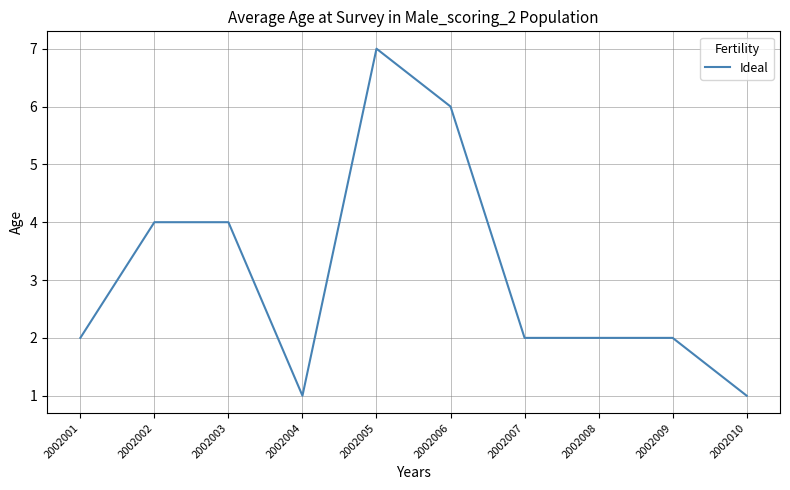

Which label corresponds to the largest value in the chart?

2002005